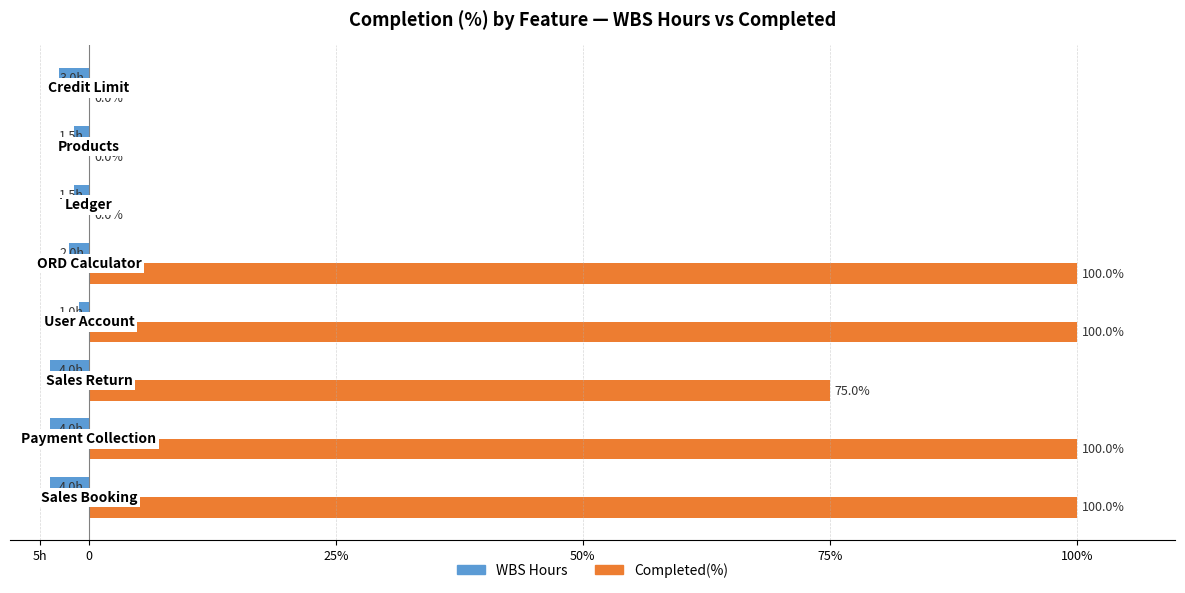

What is the value of the Completed(%) bar at the 3rd from the left?

75.0